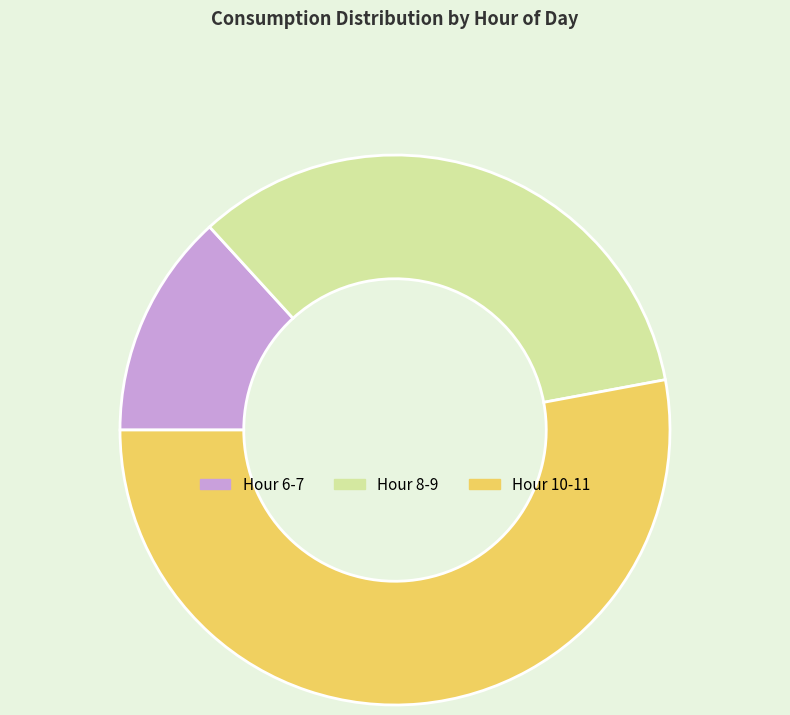

Which category has the smallest portion of the pie?

Hour 6-7